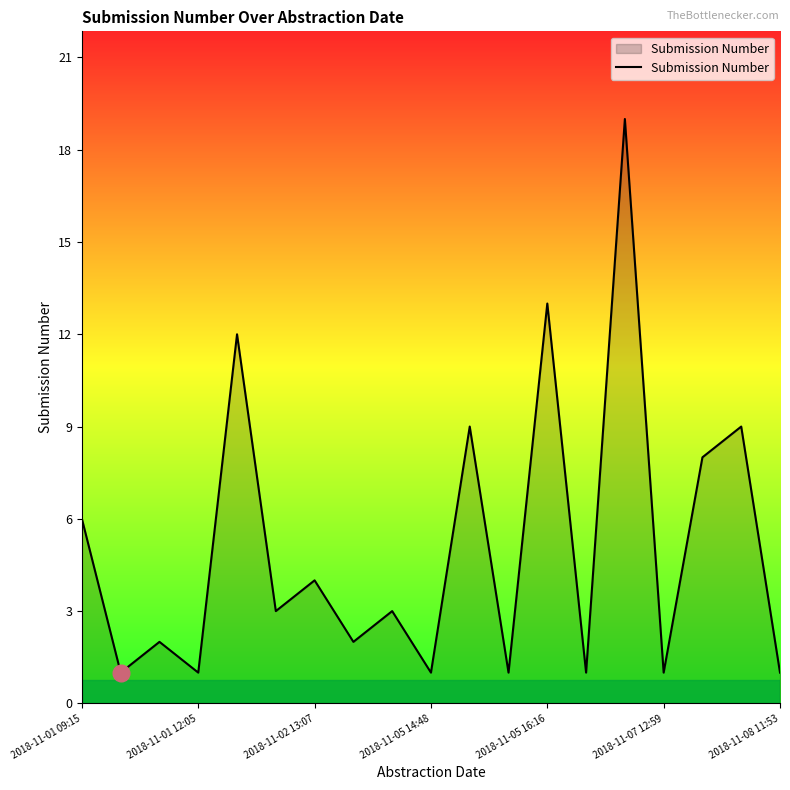

What is the difference between the maximum and minimum values?

18